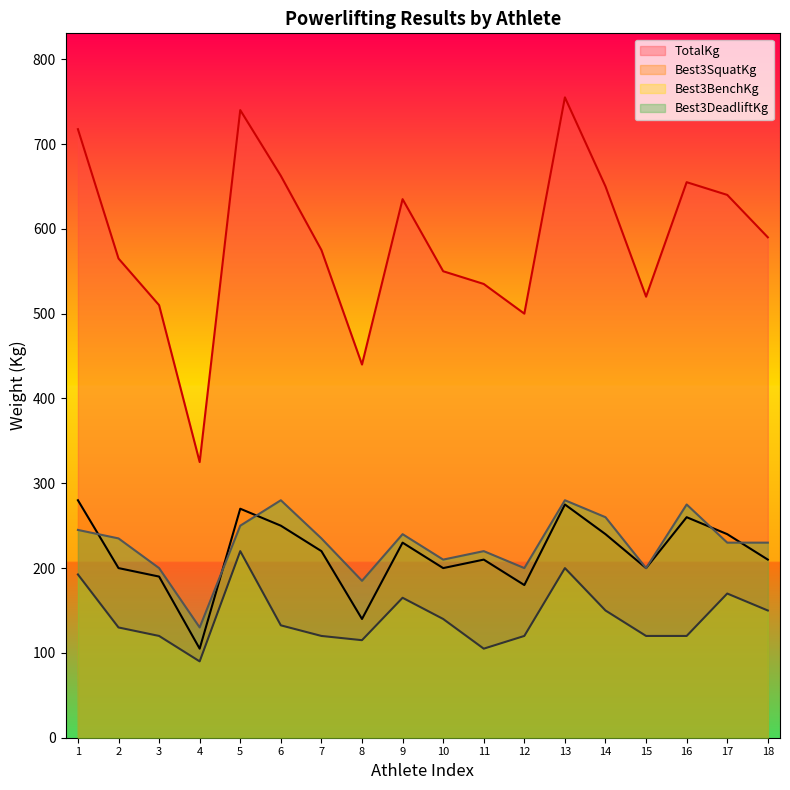

How many lines are shown in the chart?

4